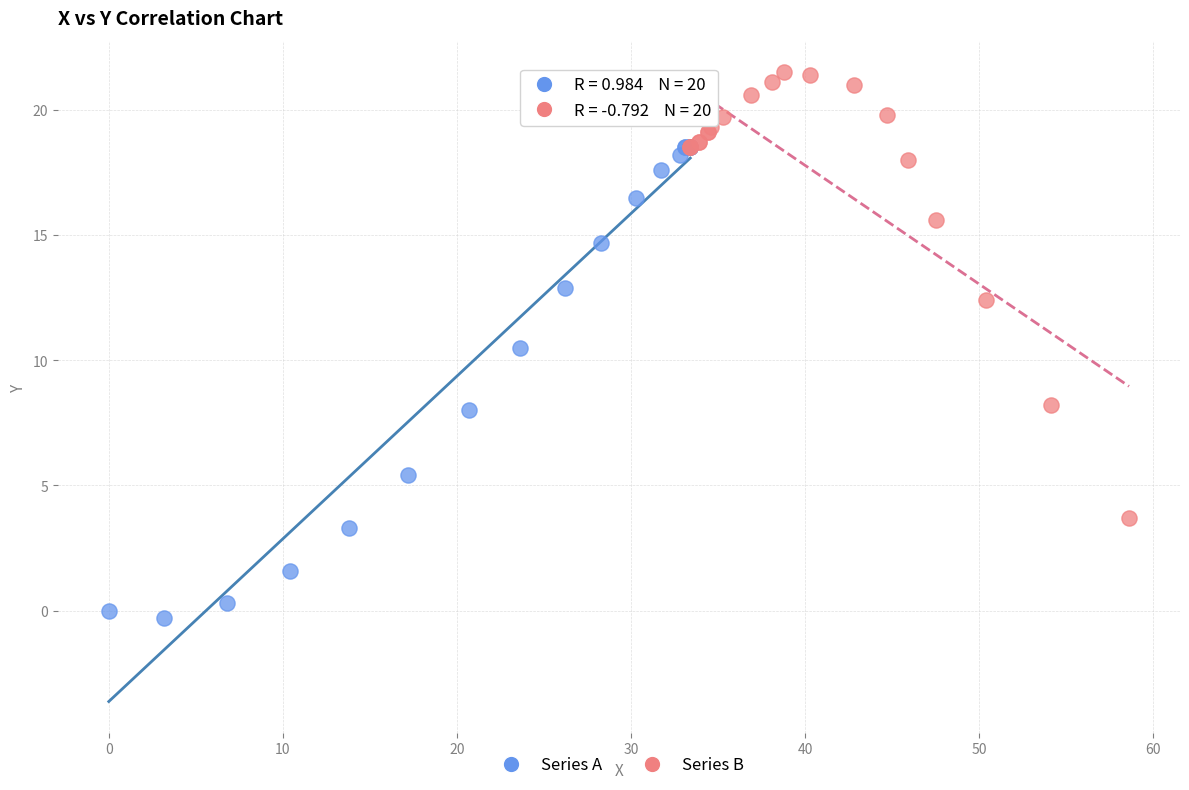

Which series has the largest Y range (max minus min)?

Series A